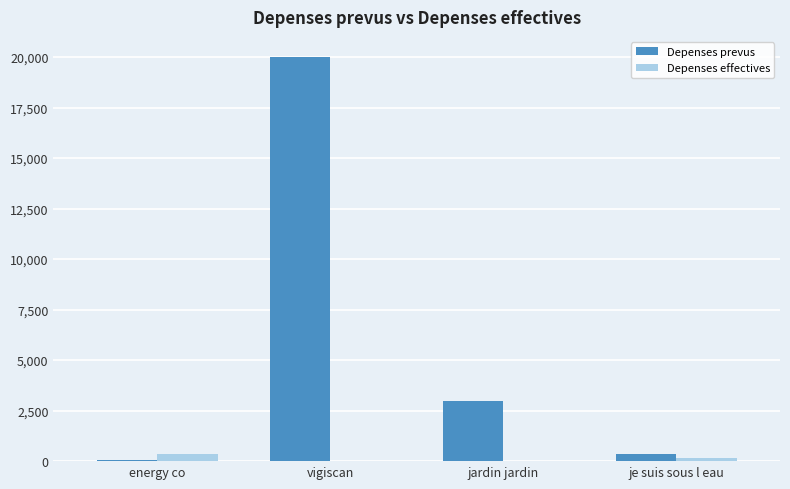

What is the maximum value shown in the chart?

20000.0